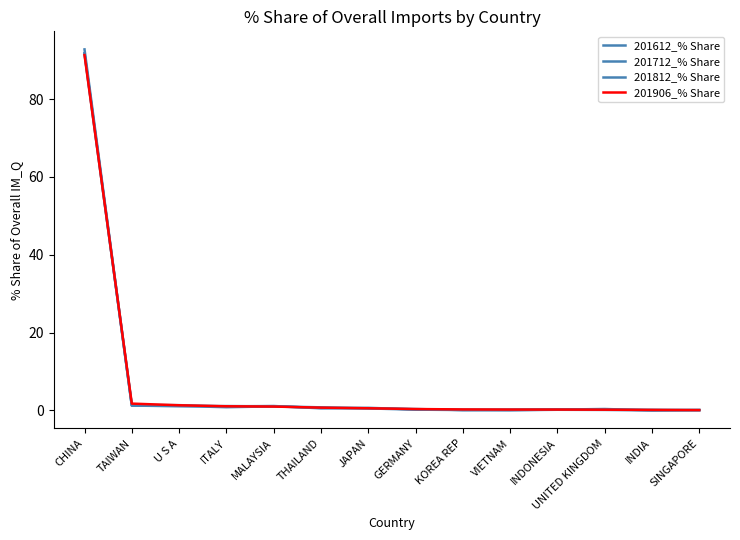

What is the label of the 13th point from the left?

INDIA